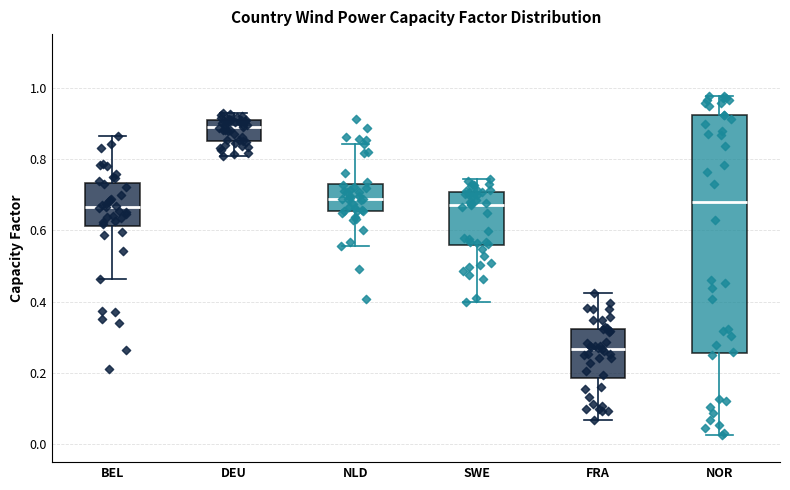

Which box is the tallest, from its lower edge to its upper edge?

NOR